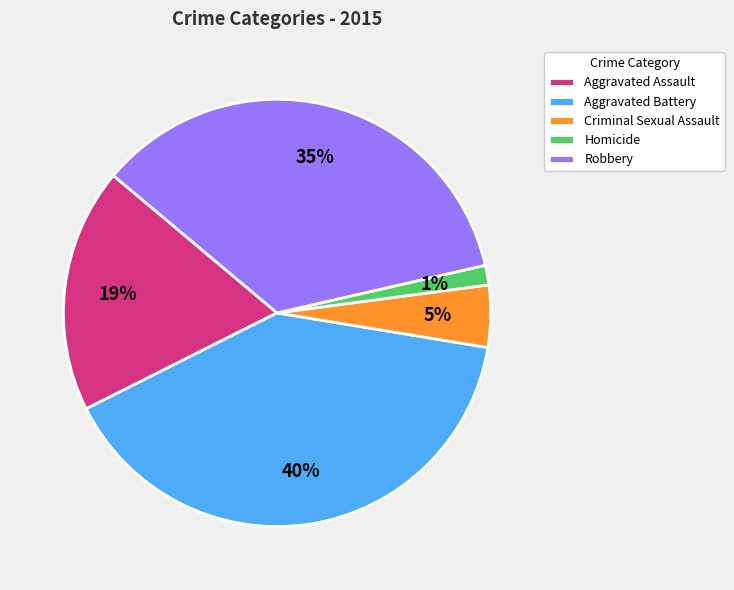

To the nearest percent, what percentage of the pie is Aggravated Battery?

40%